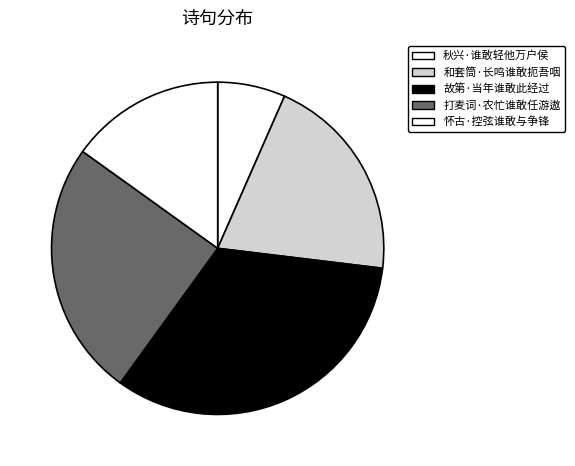

What is the smallest slice in the pie chart?

秋兴·谁敢轻他万户侯